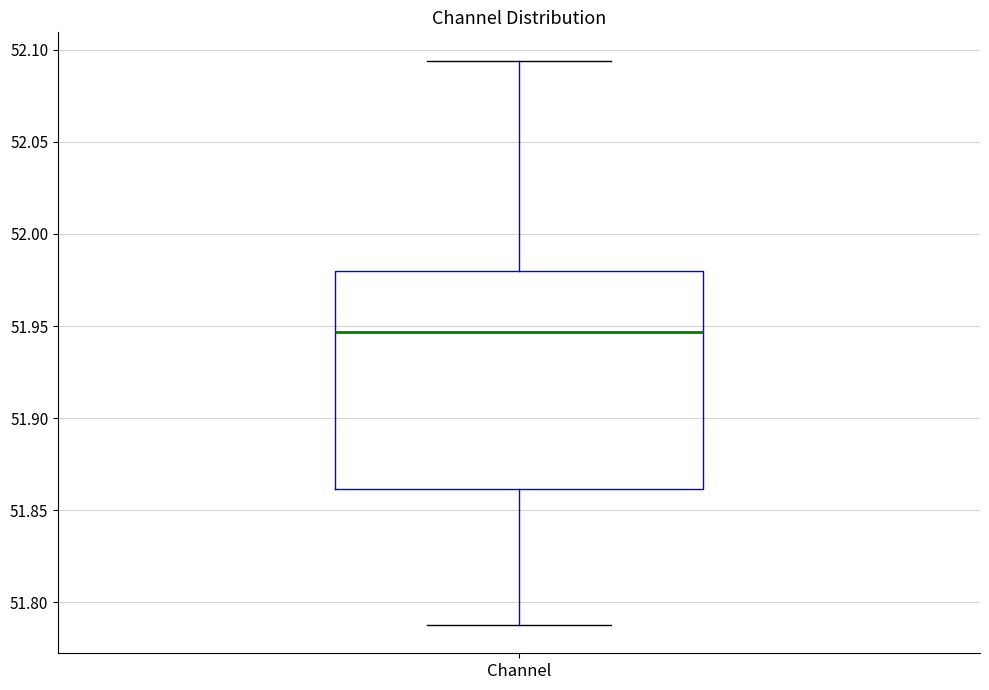

Transcribe this box plot: give where the median line is, the range the box spans, and where the two whiskers end, as read against the y-axis. The values are not printed on the chart, so give them approximately, as read against the axis.

median 51.945, box 51.860 to 51.980, whiskers 51.790 to 52.095